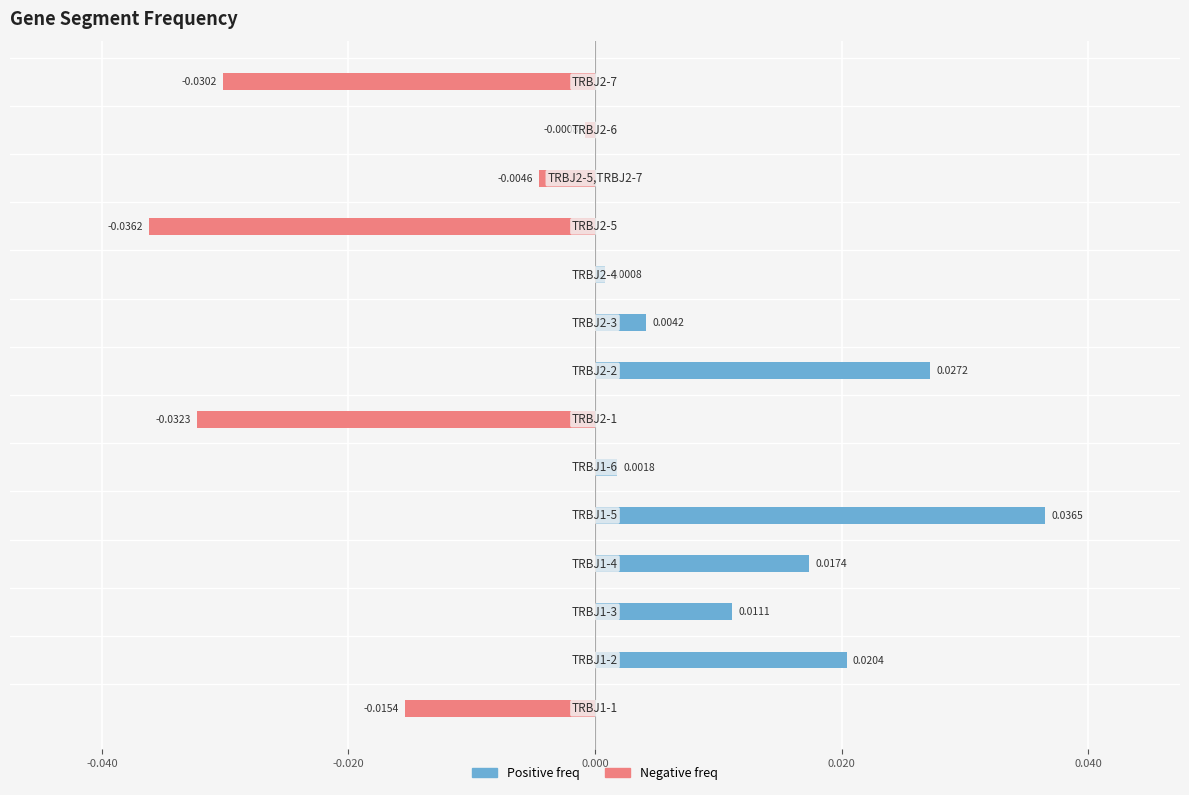

What are all the series names shown in the legend?

Positive freq, Negative freq